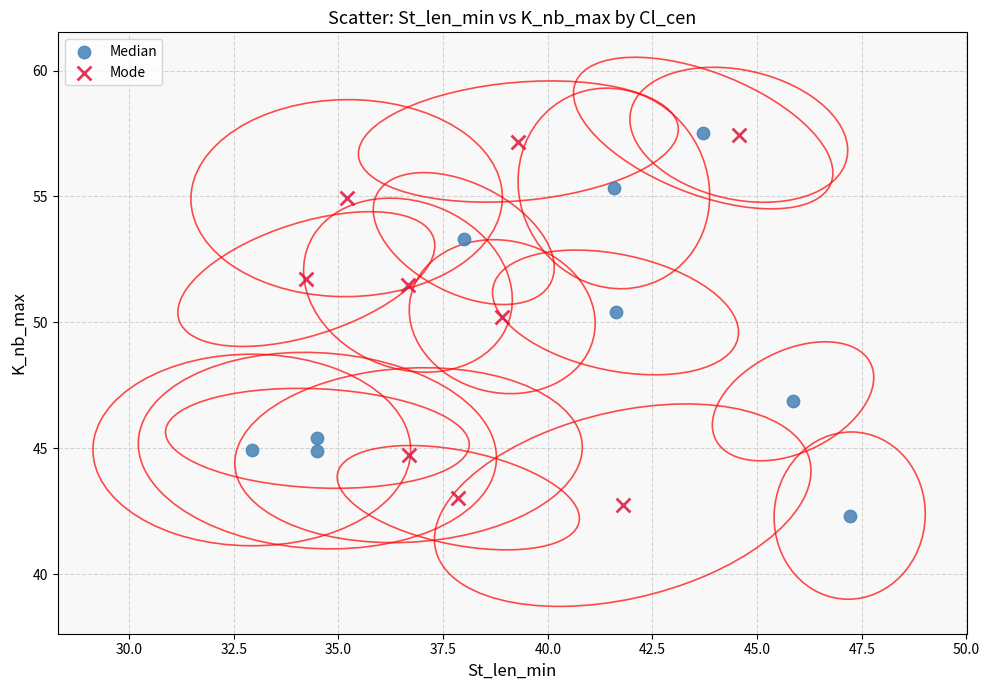

Which series contains the lowest Y value?

Median